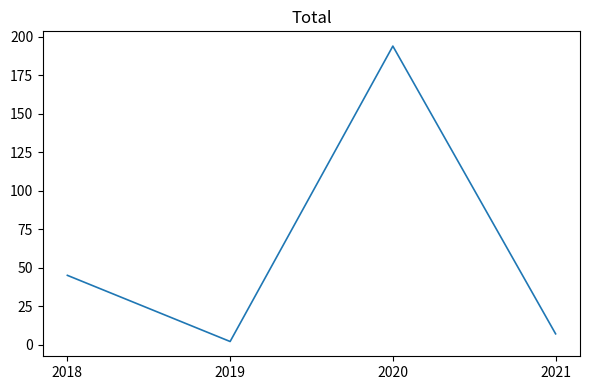

Between 2020 and 2021, which is larger?

2020